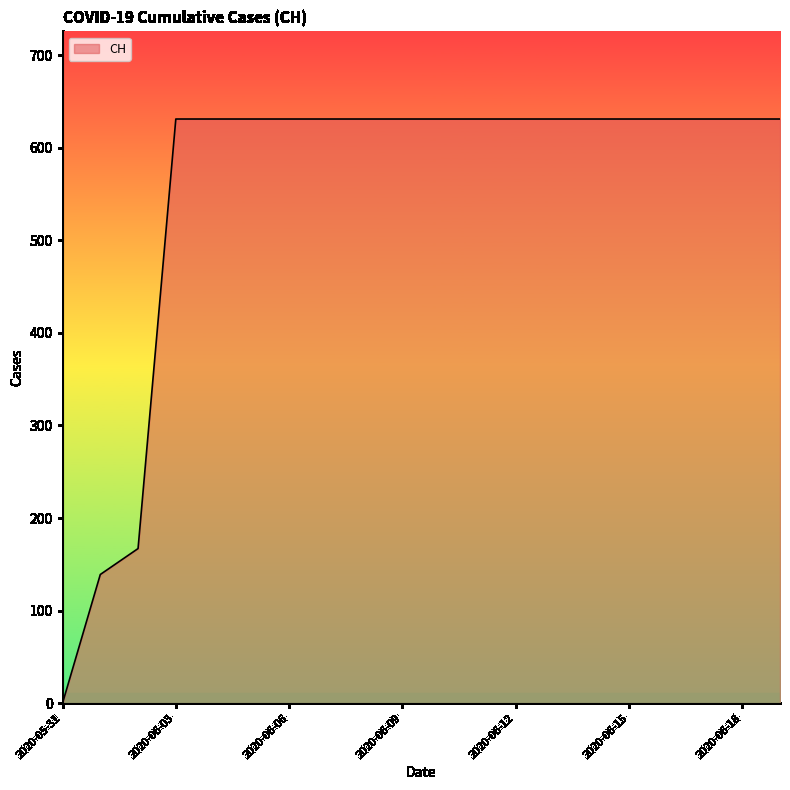

What is the greatest value displayed?

631